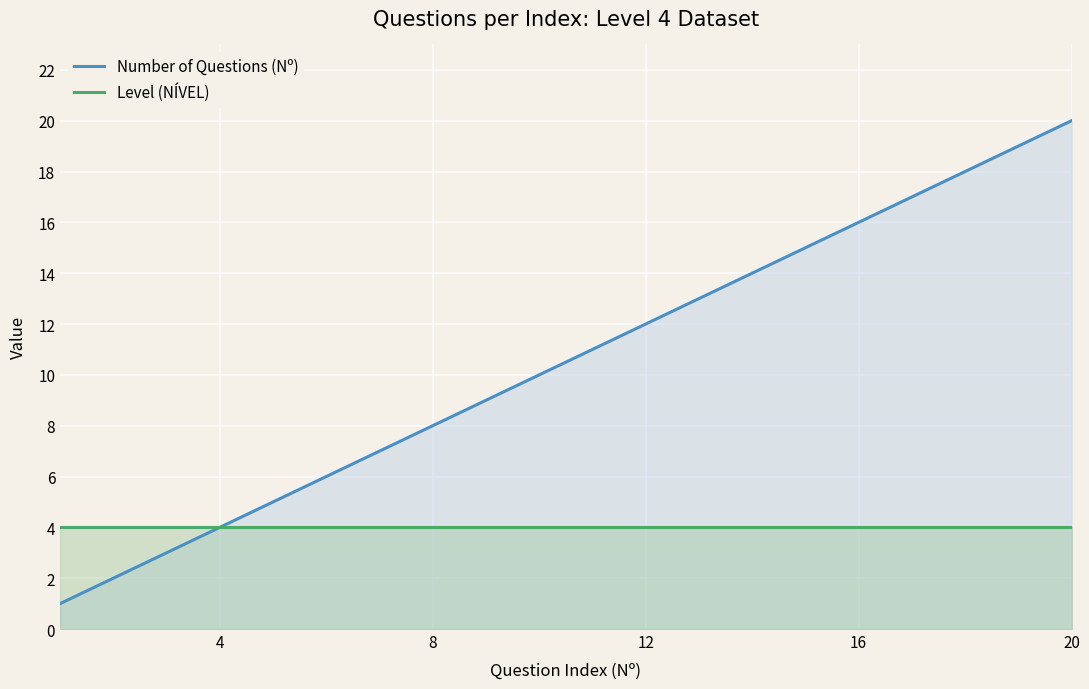

What value does the Level (NÍVEL) series have at 4?

4